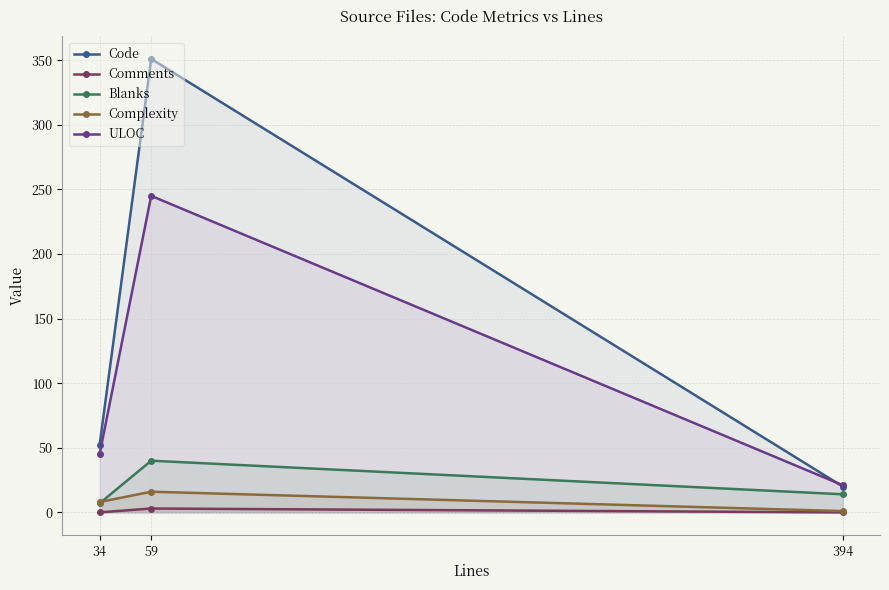

At which label does Comments reach its minimum?

34